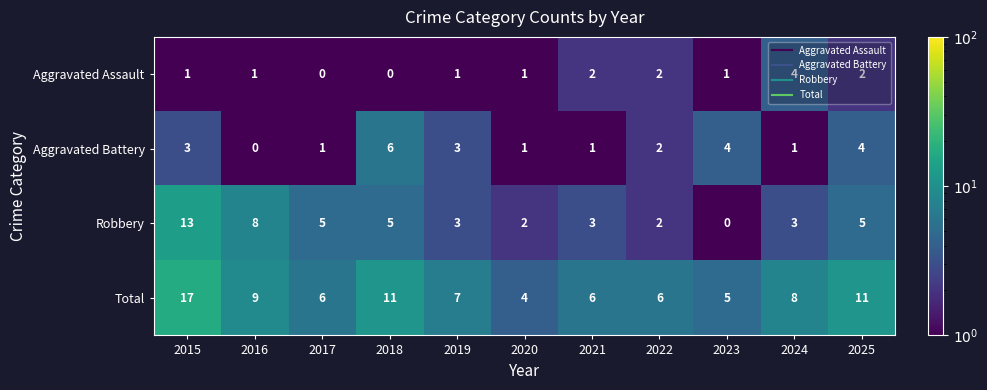

At which category is the sum across all series the highest?

2015